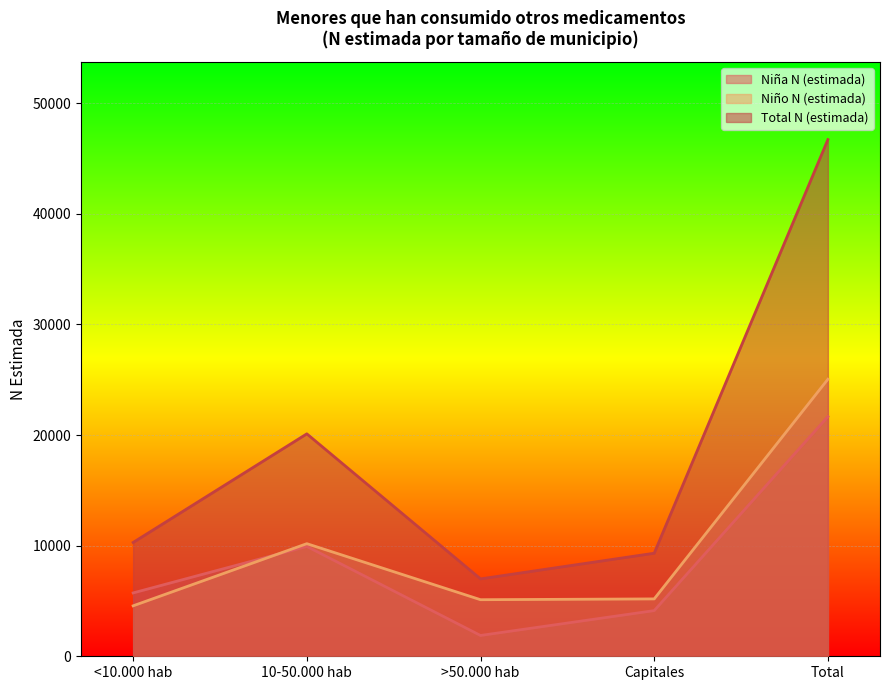

What is the average value of the Niño N (estimada) series?

10018